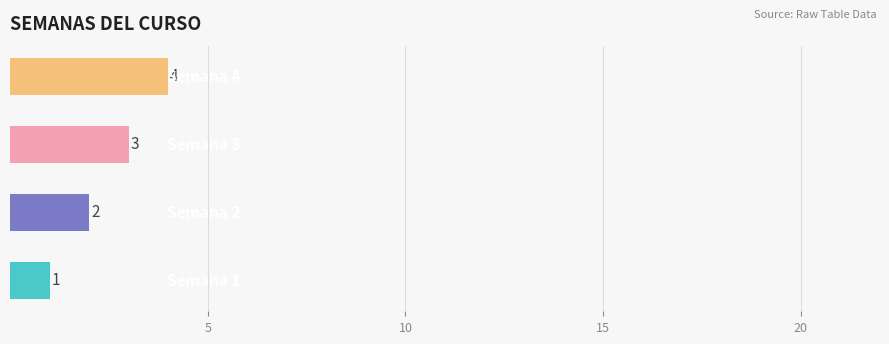

What is the maximum value shown in the chart?

4